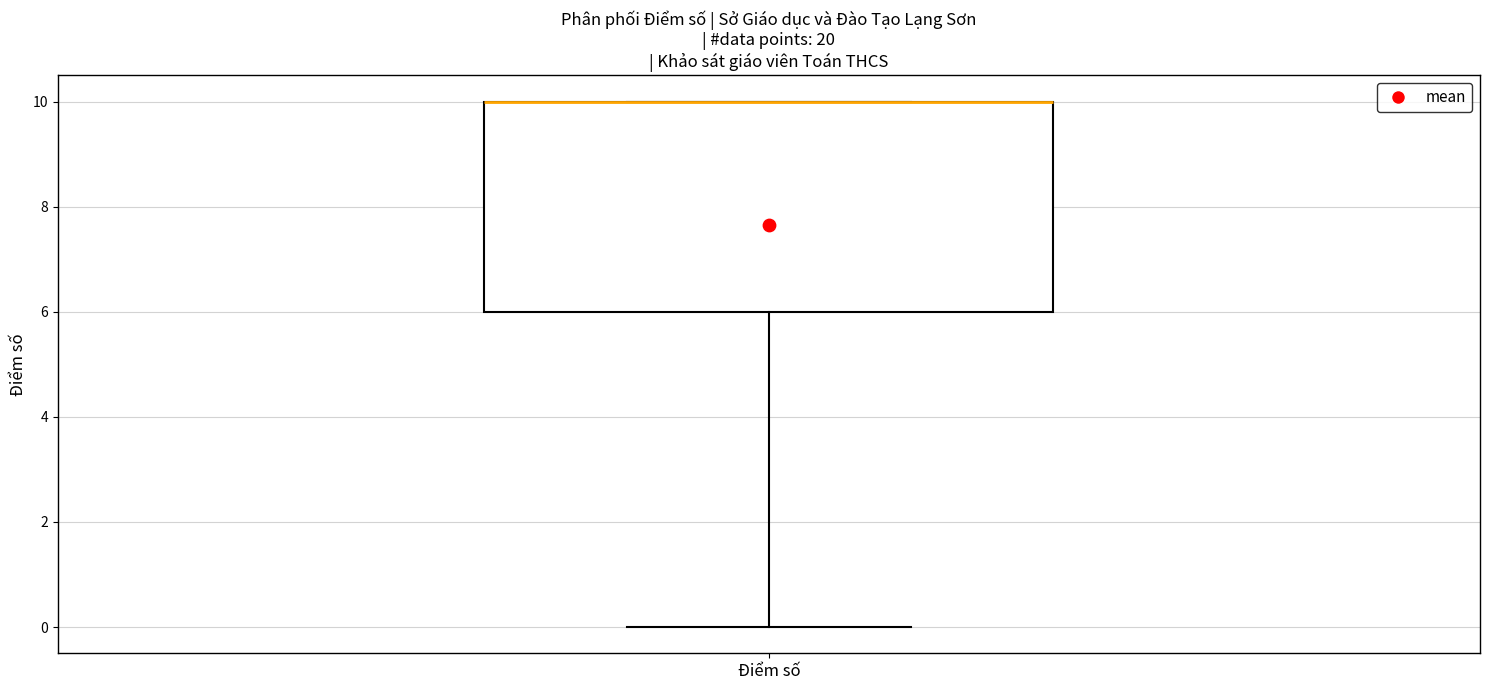

Where is the lower edge of the box for Điểm số on the y-axis? The values are not printed on the chart, so give them approximately, as read against the axis.

6